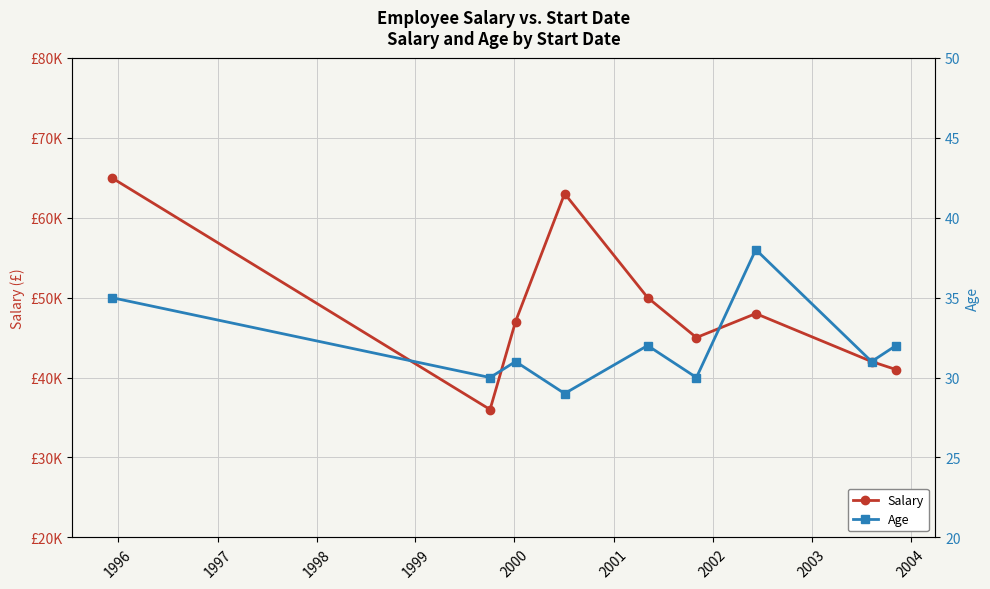

What is the difference between the maximum and minimum values in the Age series?

9